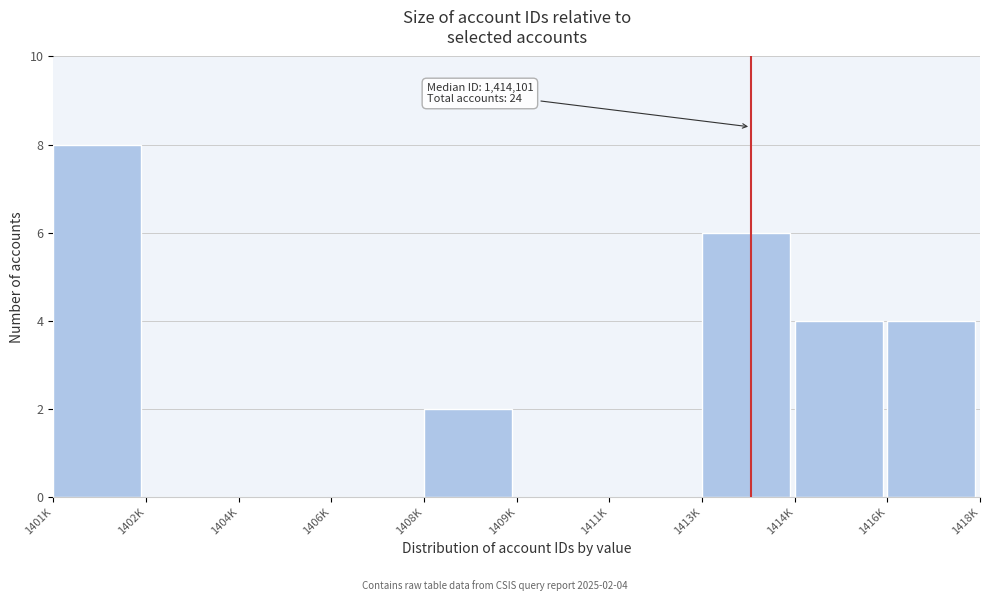

Reading left to right, extract all data points from this chart.

1401K=8	1402K=0	1404K=0	1406K=0	1408K=2	1409K=0	1411K=0	1413K=6	1414K=4	1416K=4